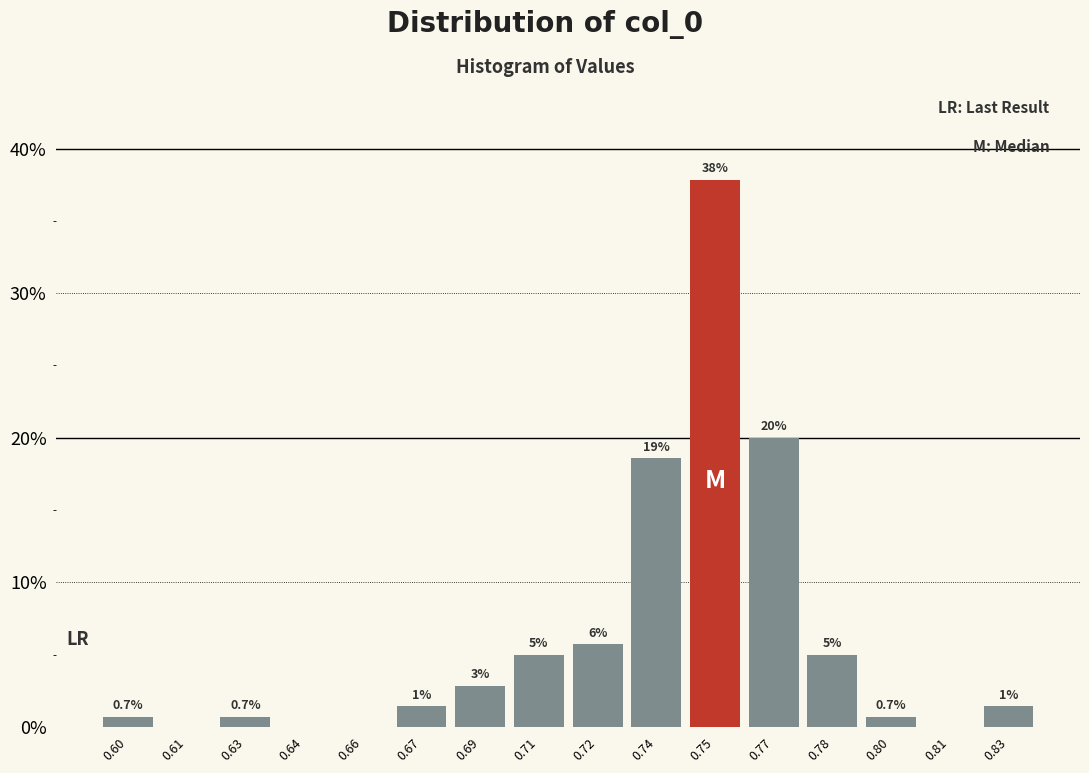

What is the maximum value shown in the chart?

37.9